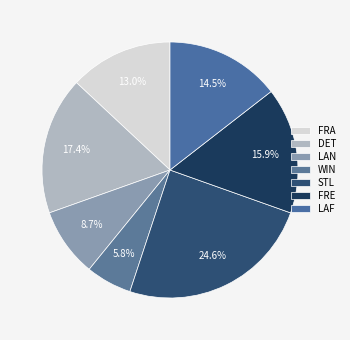

The DET slice represents 17% of the pie. True or false?

True